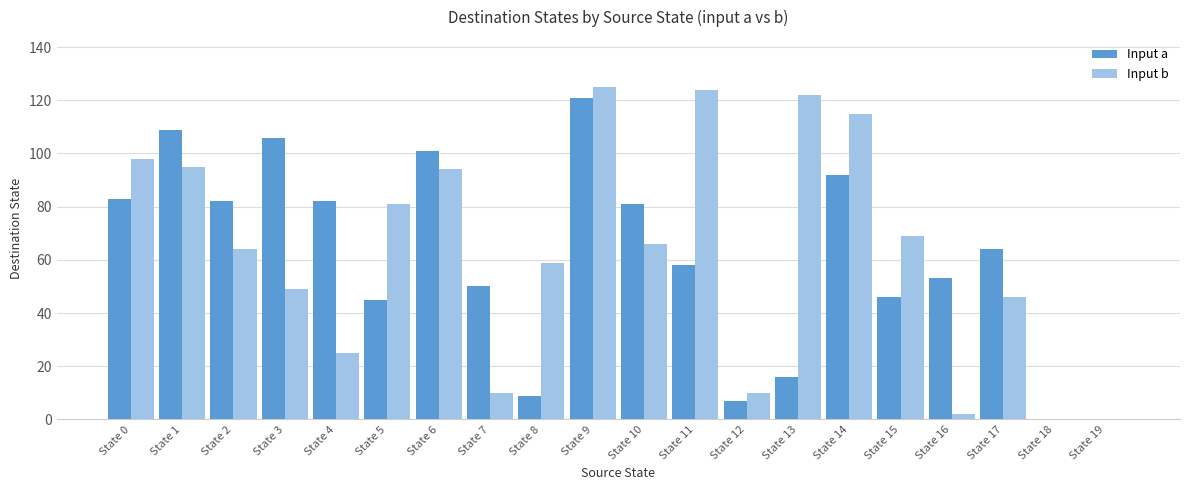

What are all the series names shown in the legend?

Input a, Input b